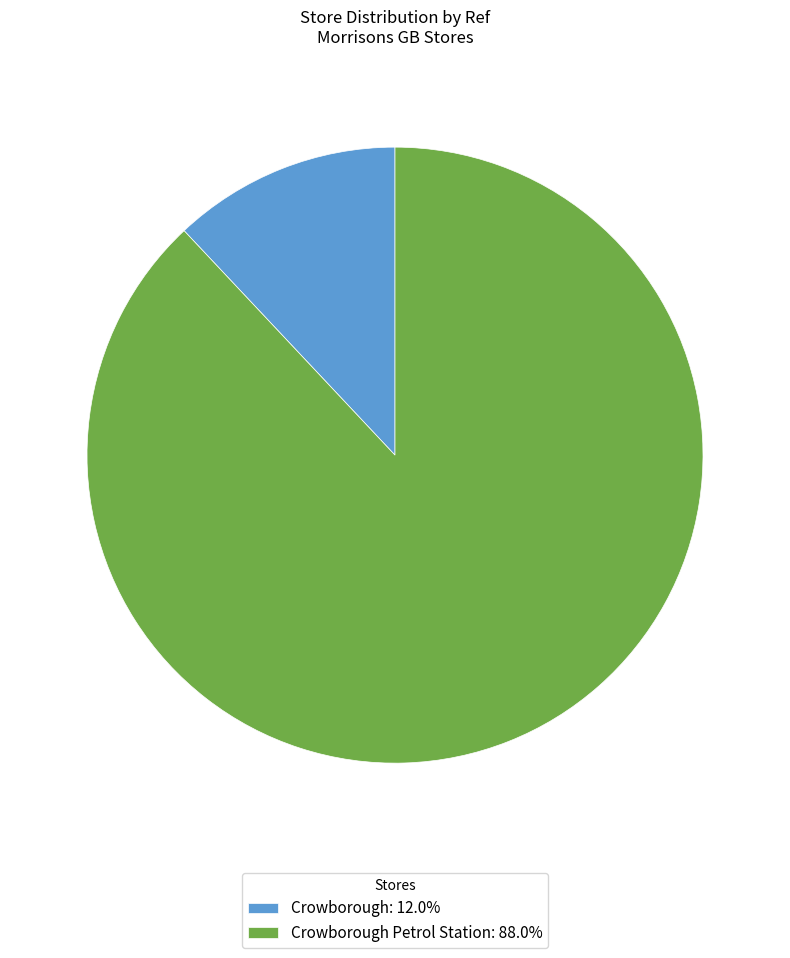

Combined, do Crowborough Petrol Station: 88.0% and Crowborough: 12.0% account for over 50%?

Yes